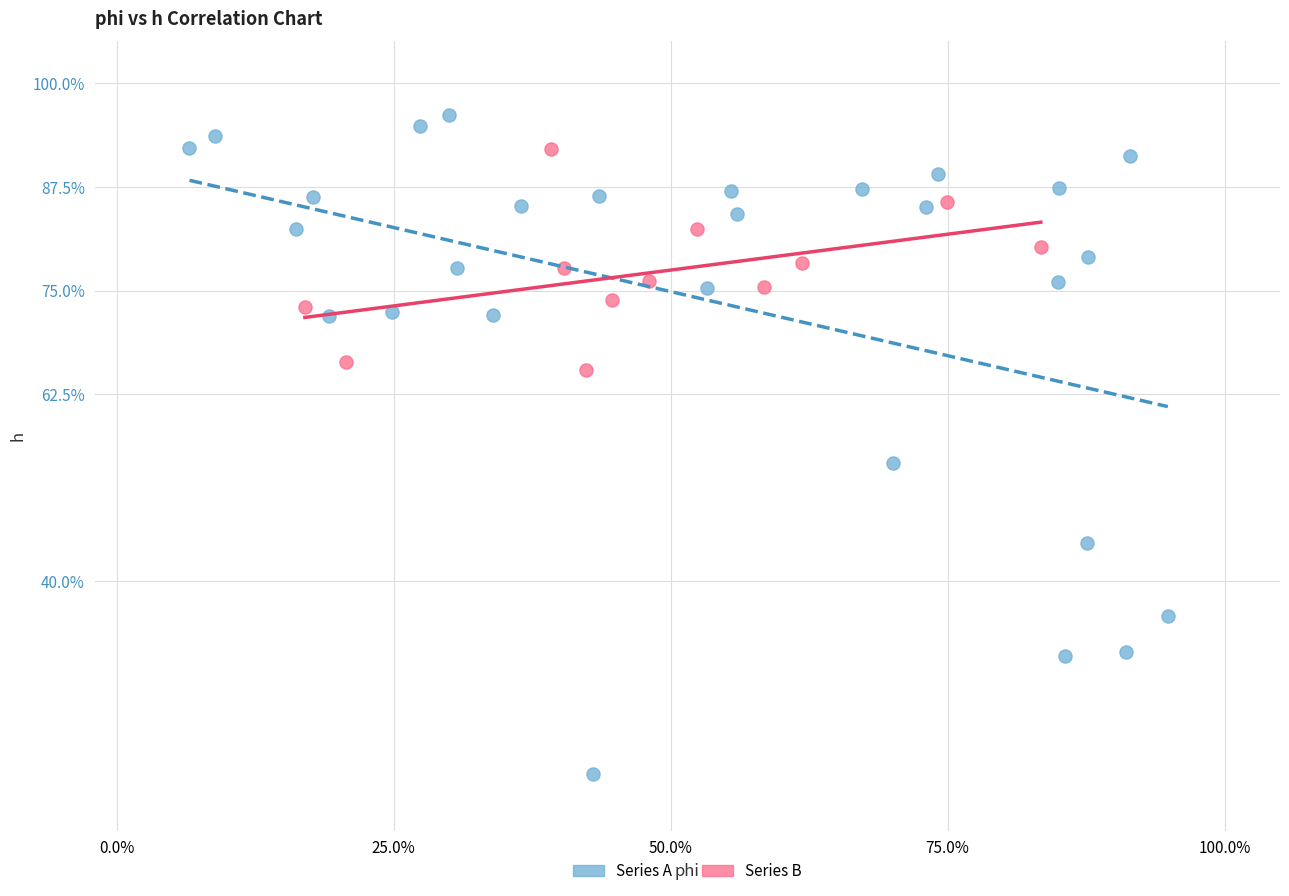

What are all the series names shown in the legend?

Series A, Series B